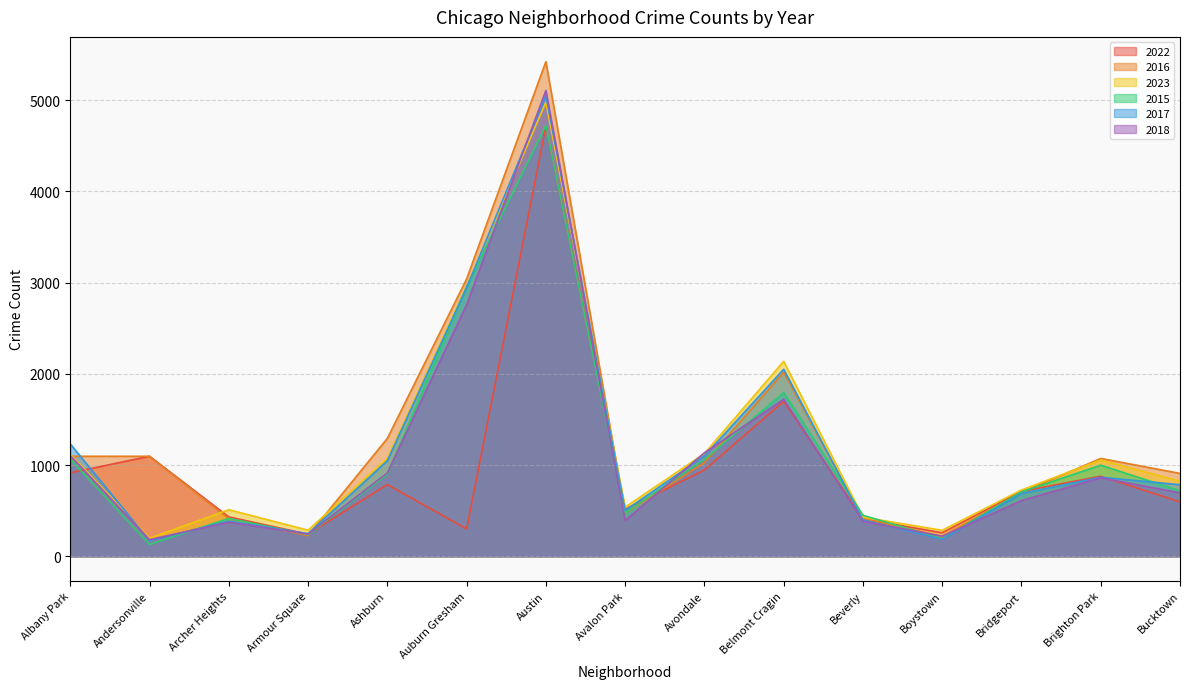

What is the sum of all 2015 values?

16830